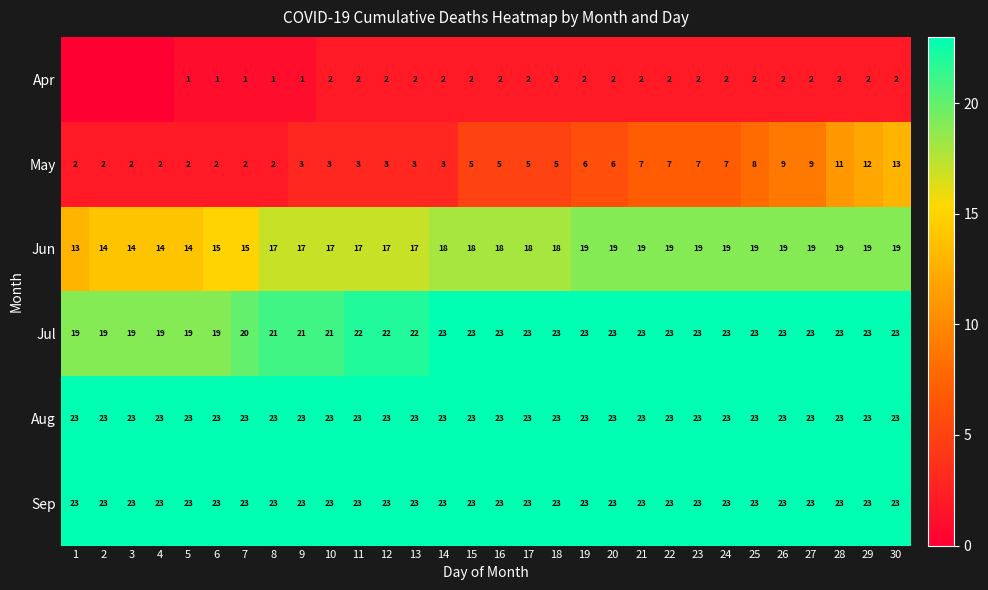

The value of Jun at 13 is 8. True or false?

False